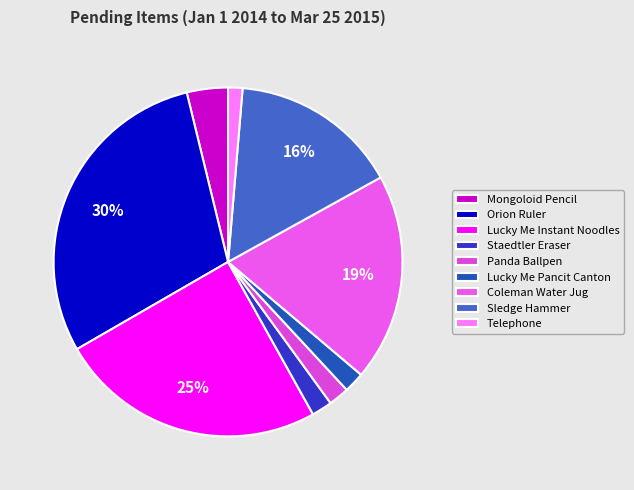

How many segments does this pie chart have?

9